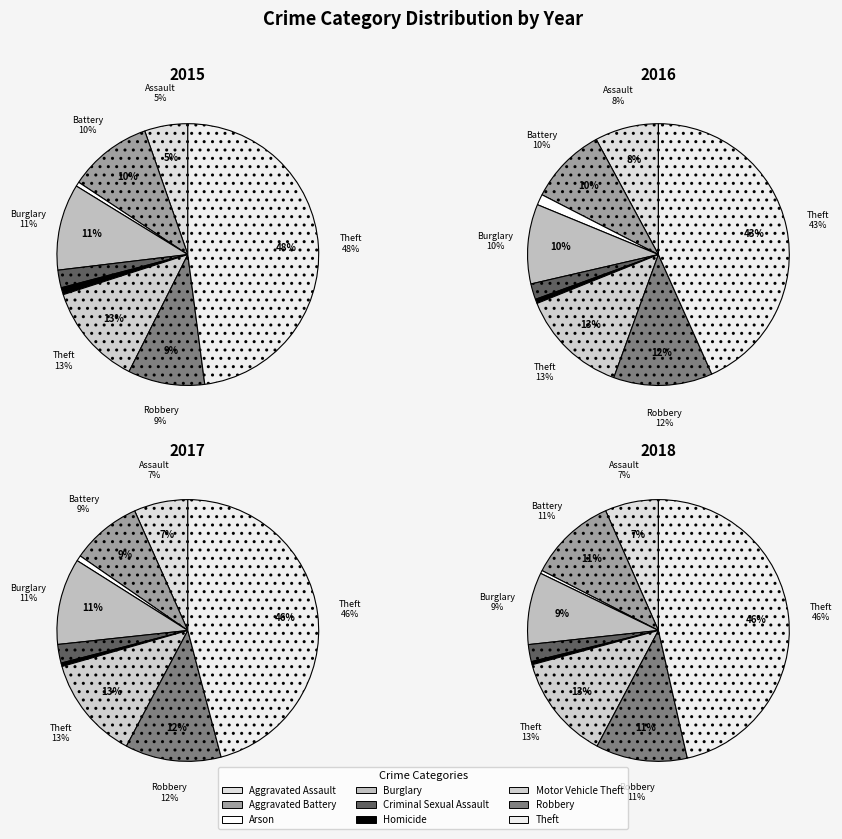

Count the number of slices in the pie.

9